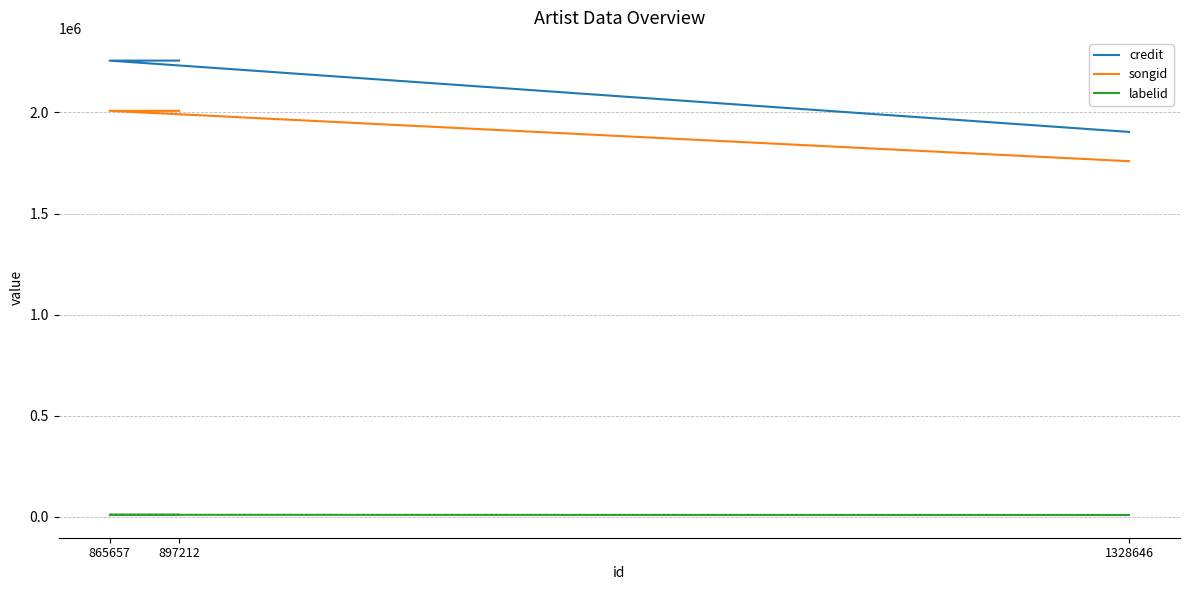

At which label does credit reach its peak?

897212